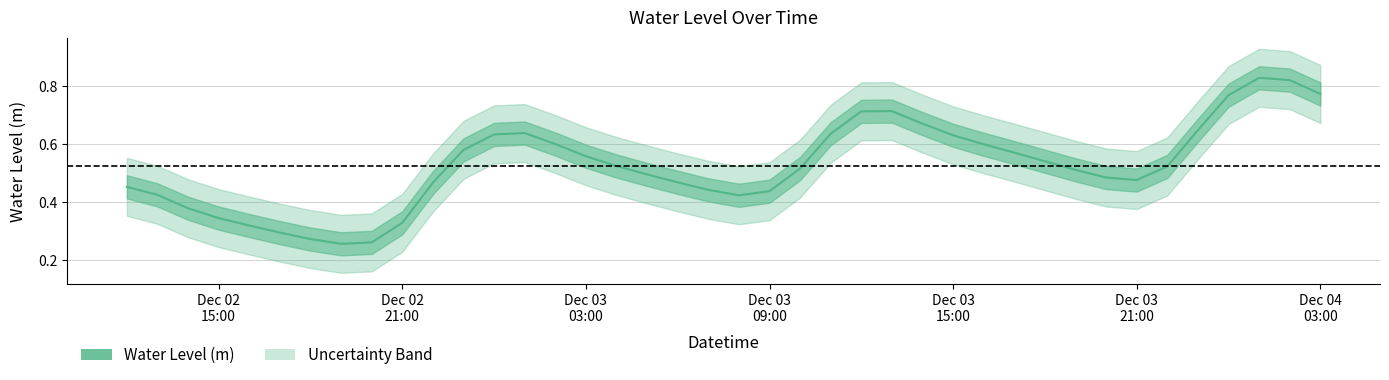

How many data points does each series have?

40